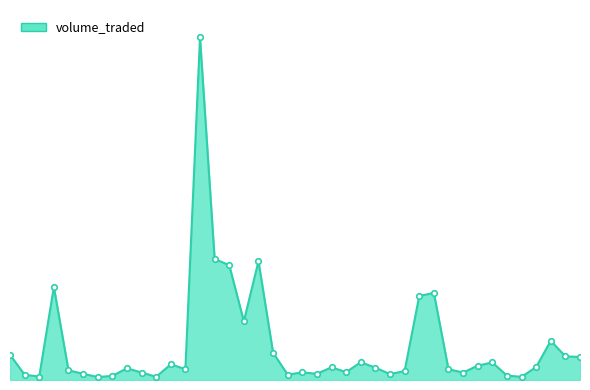

Does the chart have visible grid lines?

No